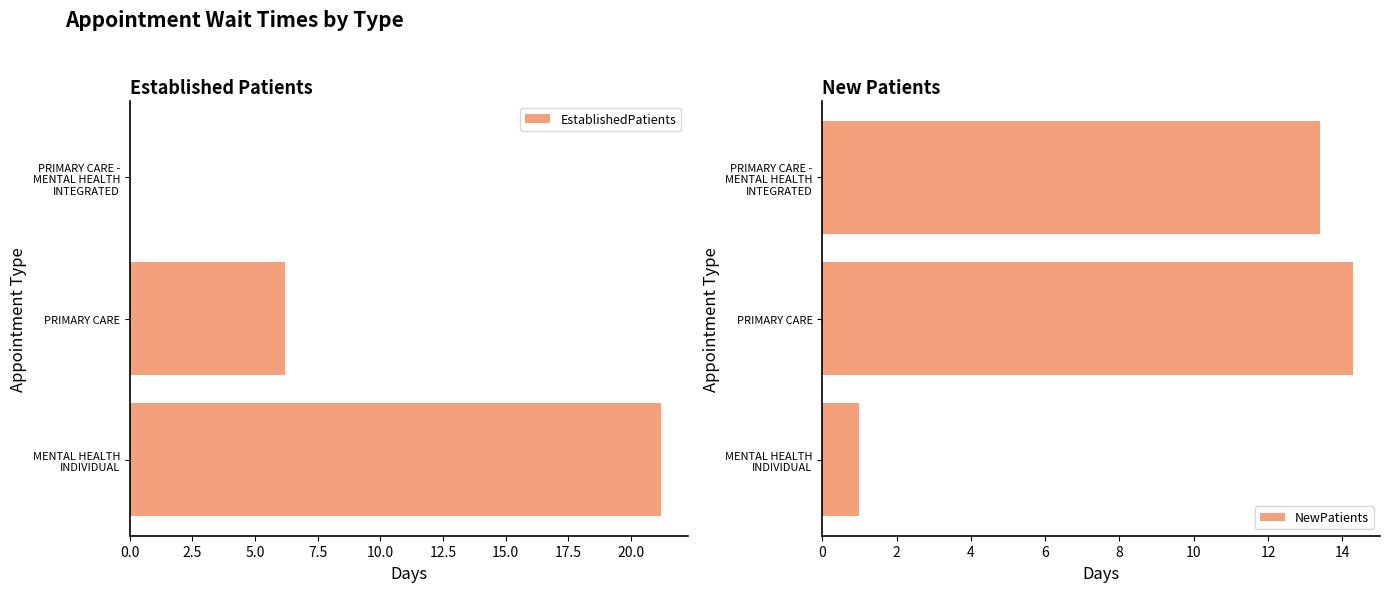

What is the value of the EstablishedPatients bar at the 2nd from the left?

6.2